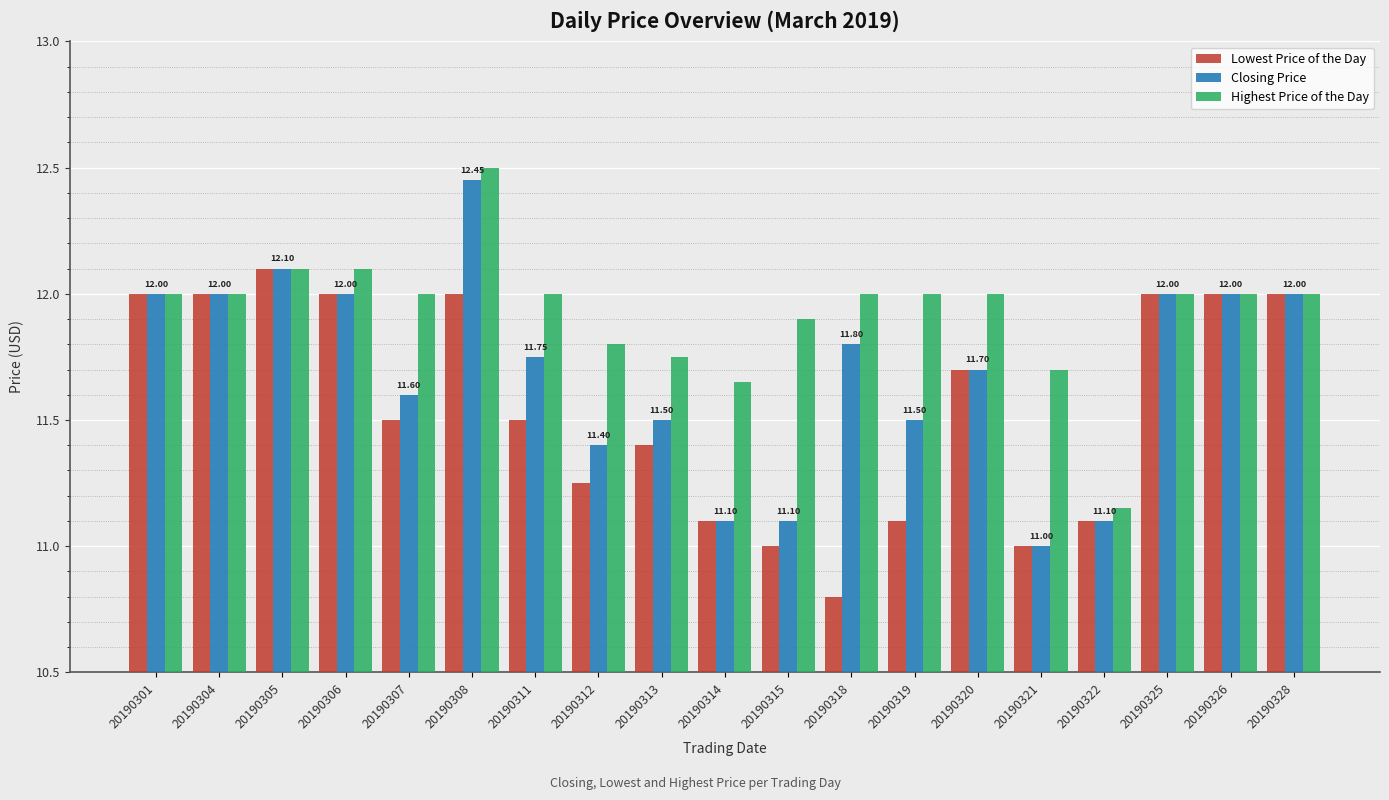

What is the maximum value shown in the chart?

12.5